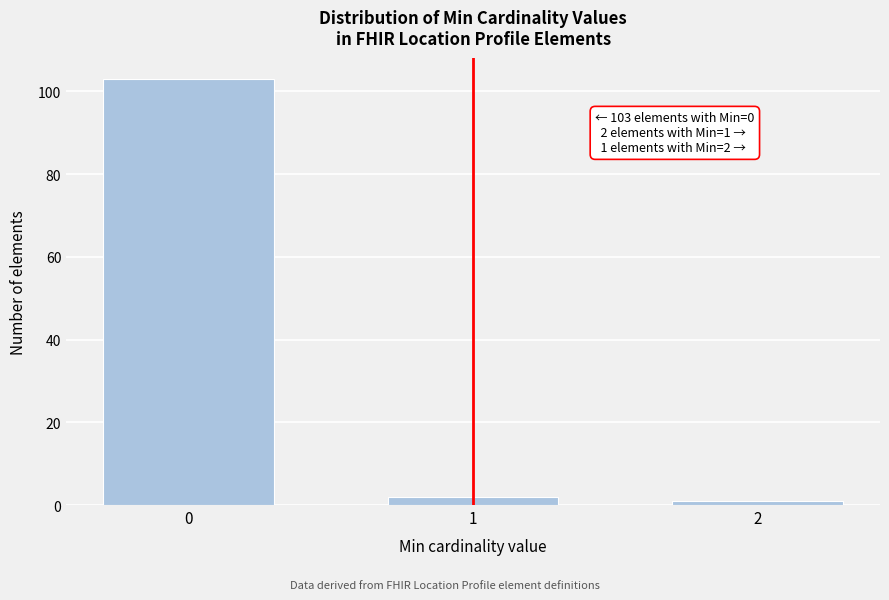

Reading left to right, list all the values displayed in this chart.

103	2	1